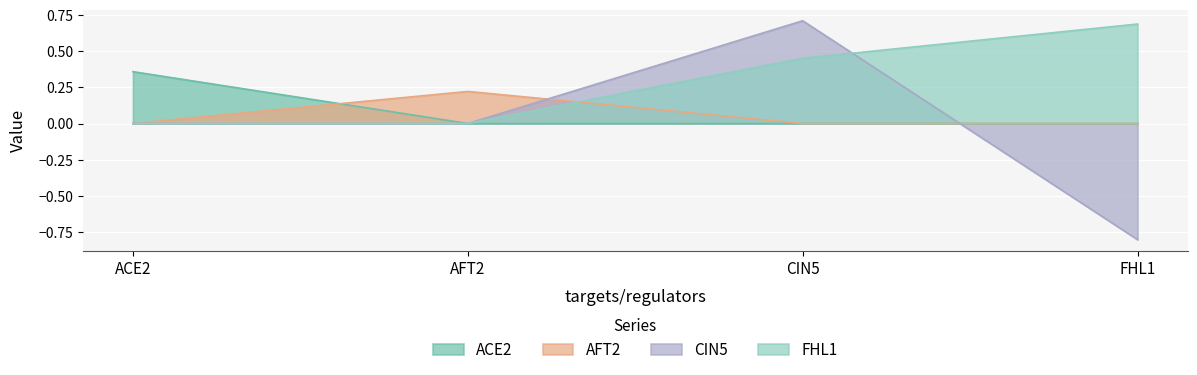

Where is the first local maximum for AFT2?

AFT2